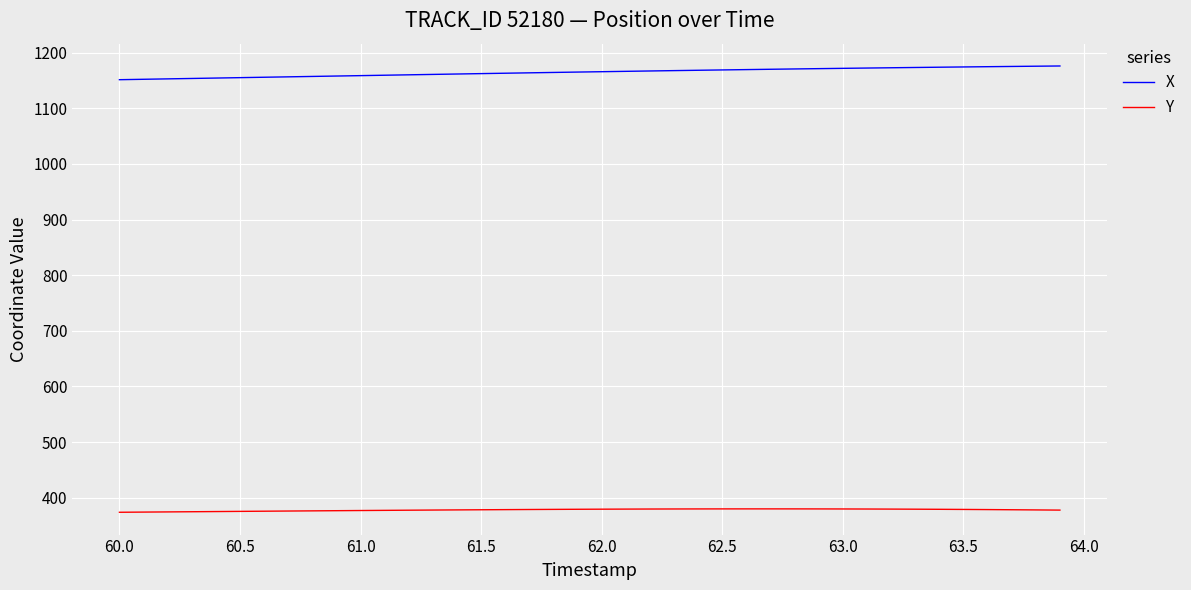

What is the average value of the Y series?

378.1